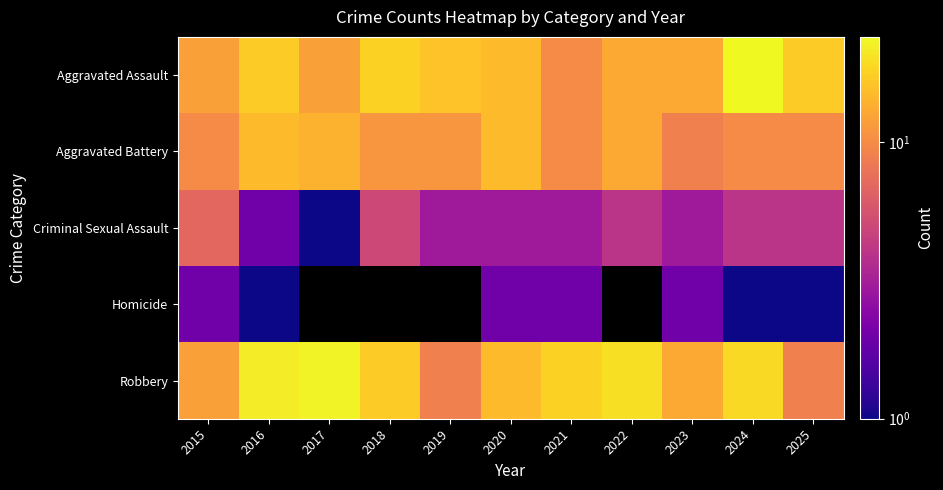

Read the Robbery value at 2022.

20.0